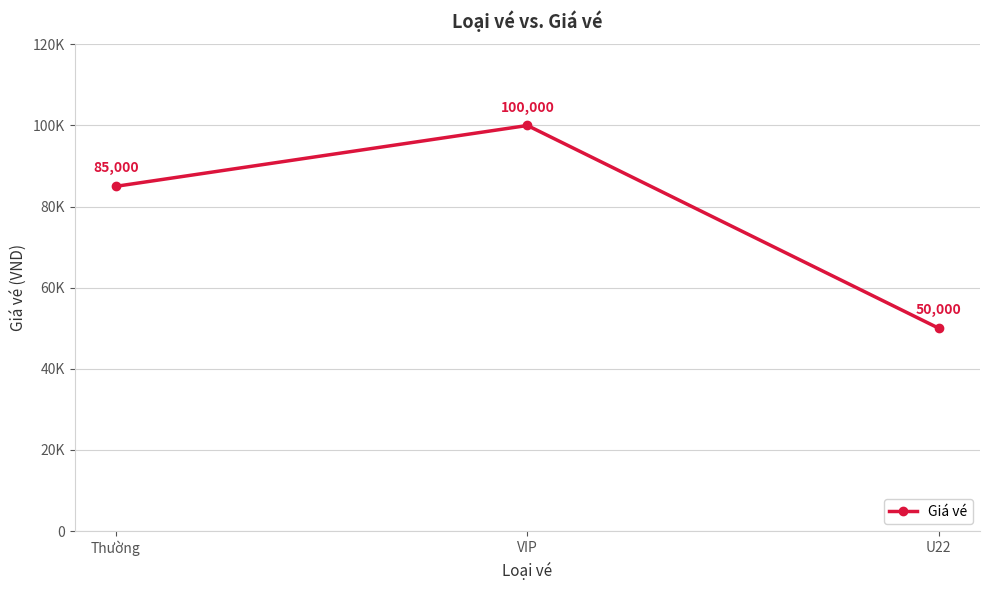

Which category has the lowest value across all series?

U22